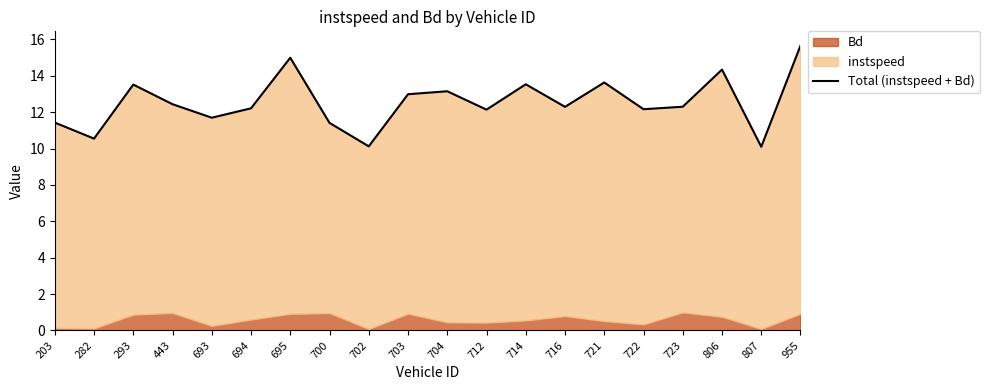

List the labels in order of value, largest first.

955, 695, 806, 721, 714, 293, 704, 703, 443, 723, 716, 694, 722, 712, 693, 203, 700, 282, 702, 807